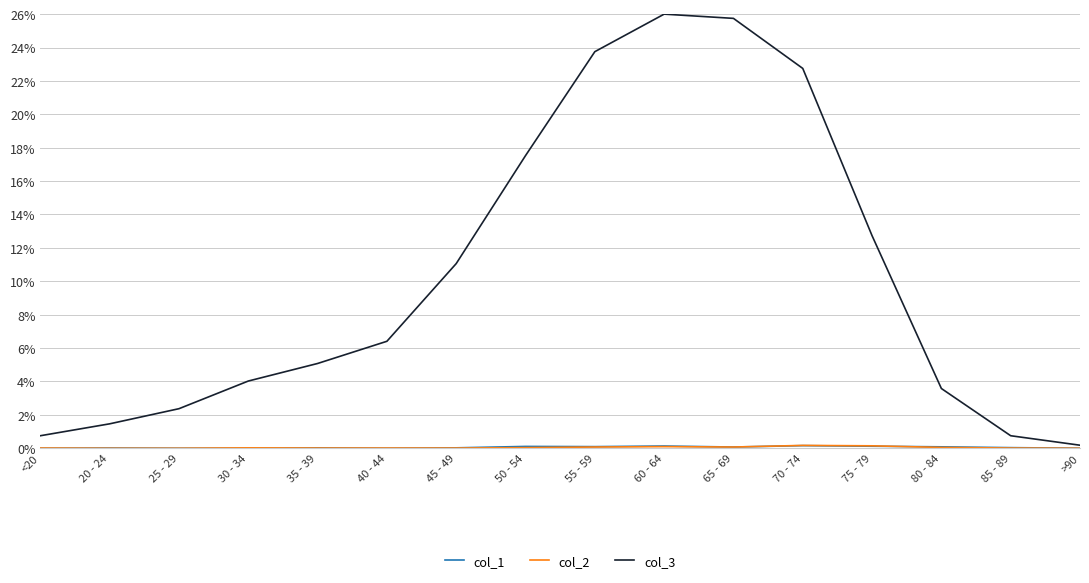

Is this an area chart (filled region under the line)?

No